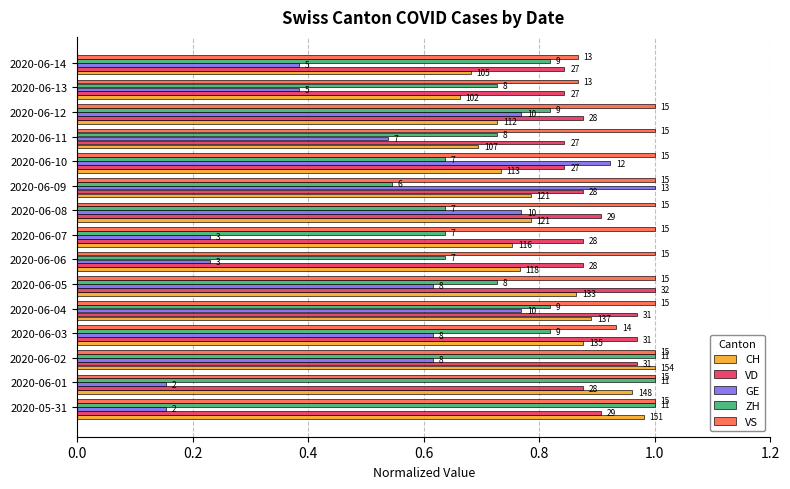

Reading left to right, transcribe all the data shown in this chart.

CH: 1.0	1.0	1.0	0.9	0.9	0.9	0.8	0.8	0.8	0.8	0.7	0.7	0.7	0.7	0.7
VD: 0.9	0.9	1.0	1.0	1.0	1.0	0.9	0.9	0.9	0.9	0.8	0.8	0.9	0.8	0.8
GE: 0.2	0.2	0.6	0.6	0.8	0.6	0.2	0.2	0.8	1.0	0.9	0.5	0.8	0.4	0.4
ZH: 1.0	1.0	1.0	0.8	0.8	0.7	0.6	0.6	0.6	0.5	0.6	0.7	0.8	0.7	0.8
VS: 1.0	1.0	1.0	0.9	1.0	1.0	1.0	1.0	1.0	1.0	1.0	1.0	1.0	0.9	0.9